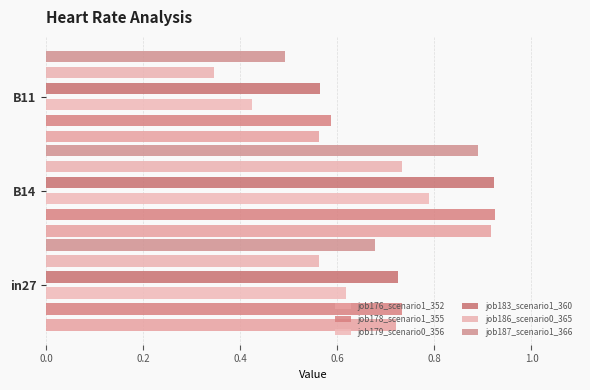

What is the difference between the second highest and minimum values in the job176_scenario1_352 series?

0.2